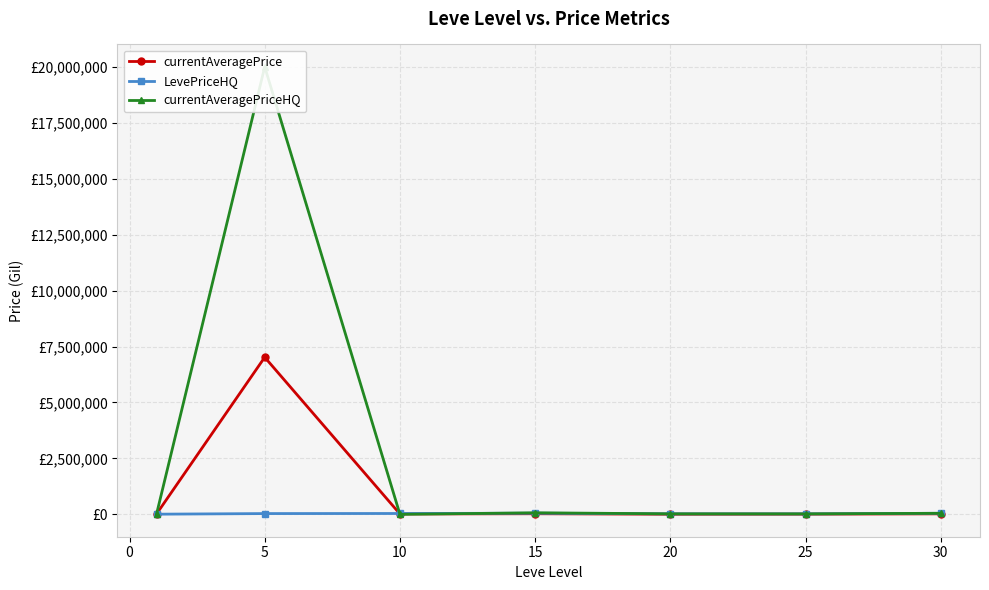

At which category does LevePriceHQ reach its first local valley?

25